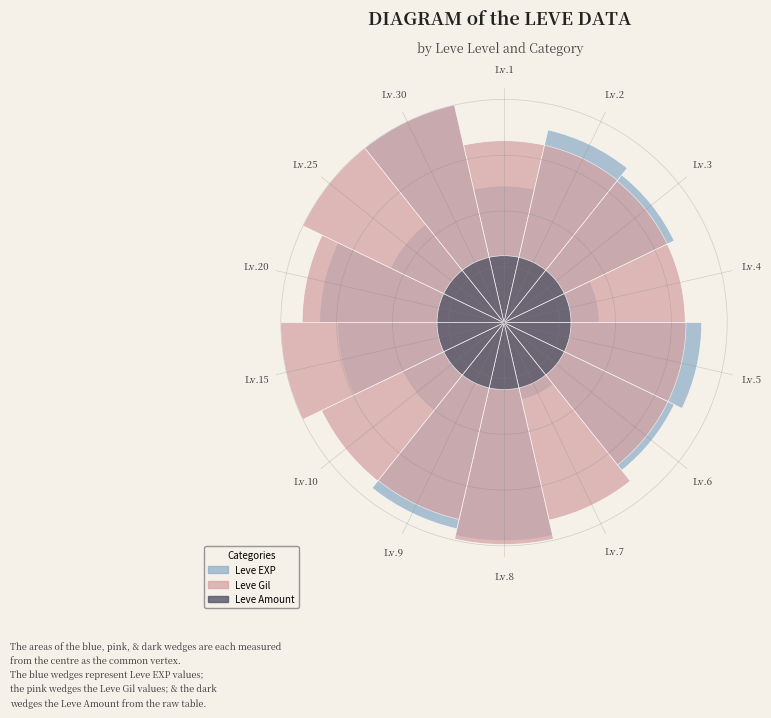

Is the sum of Lv.30 and Lv.5 greater than half?

No